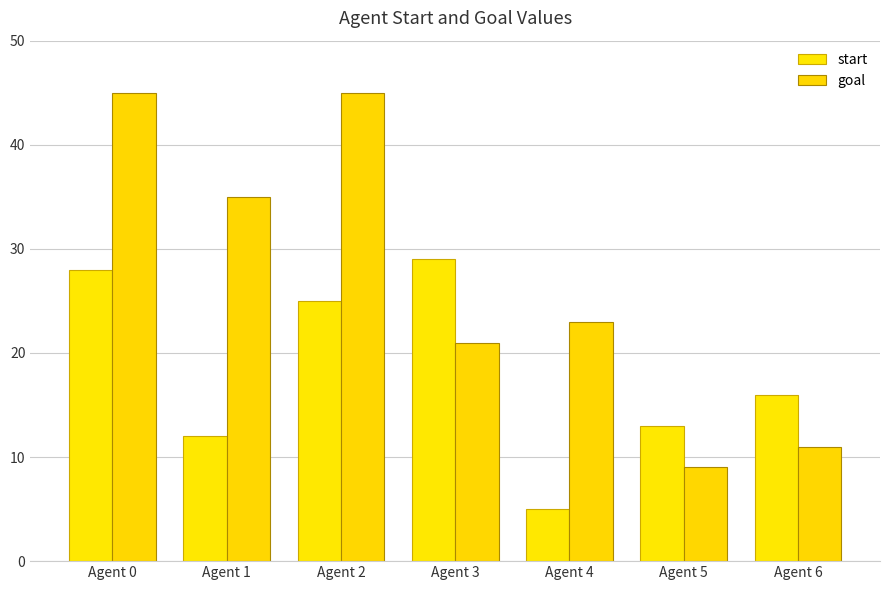

What is the difference between the start values at Agent 4 and Agent 6?

11